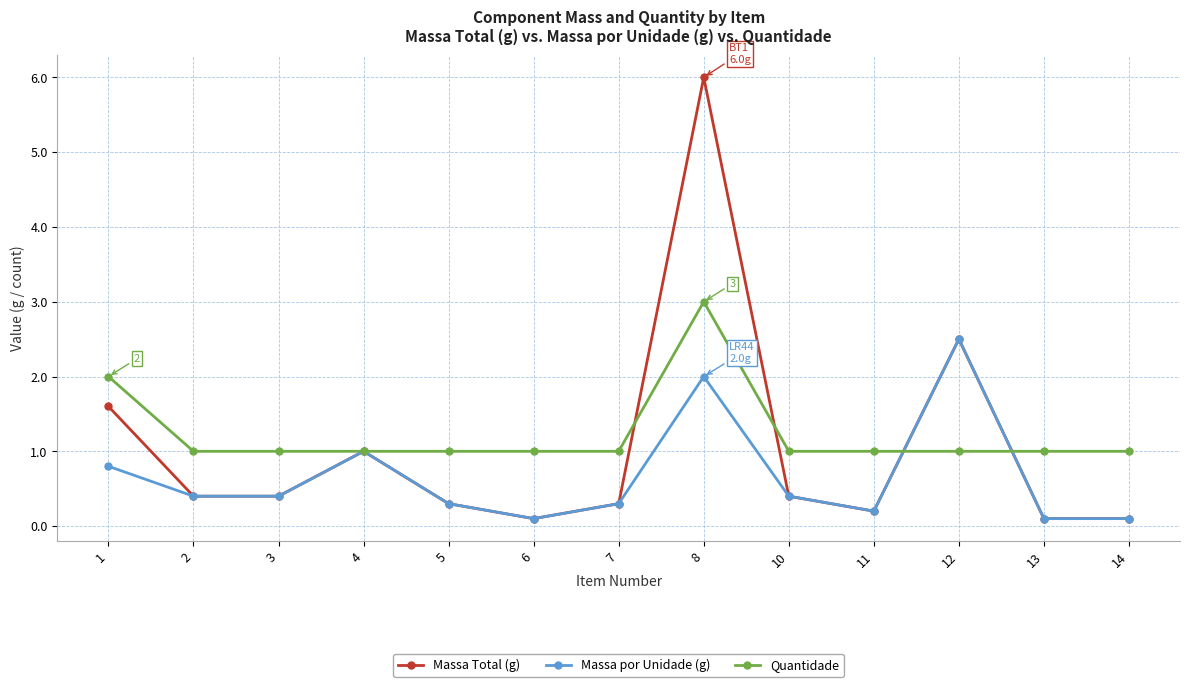

True or false: Quantidade has a value of 1.4 at 4.

False